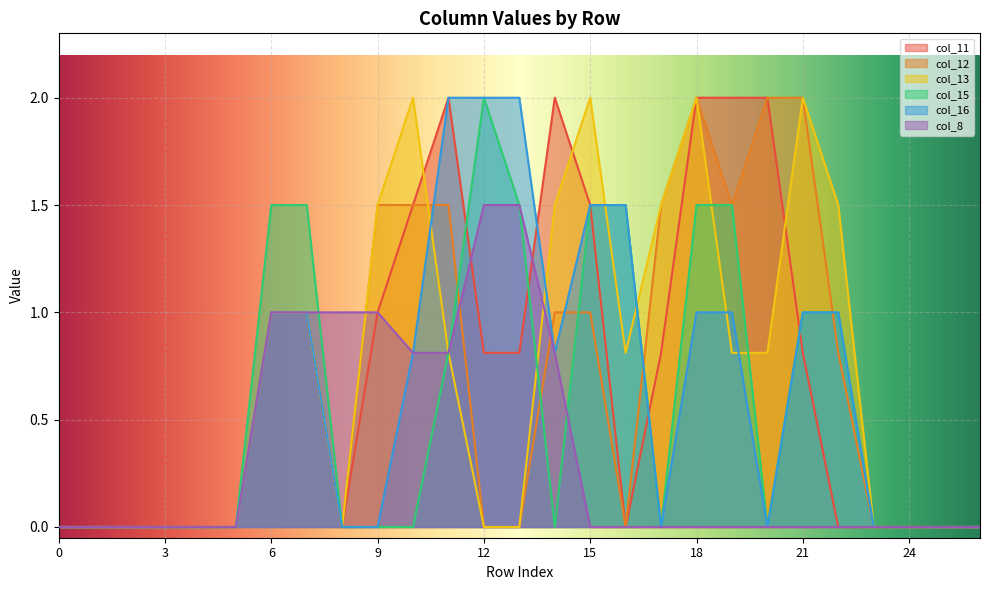

True or false: col_8 has more than 0 points higher than both neighbors.

False